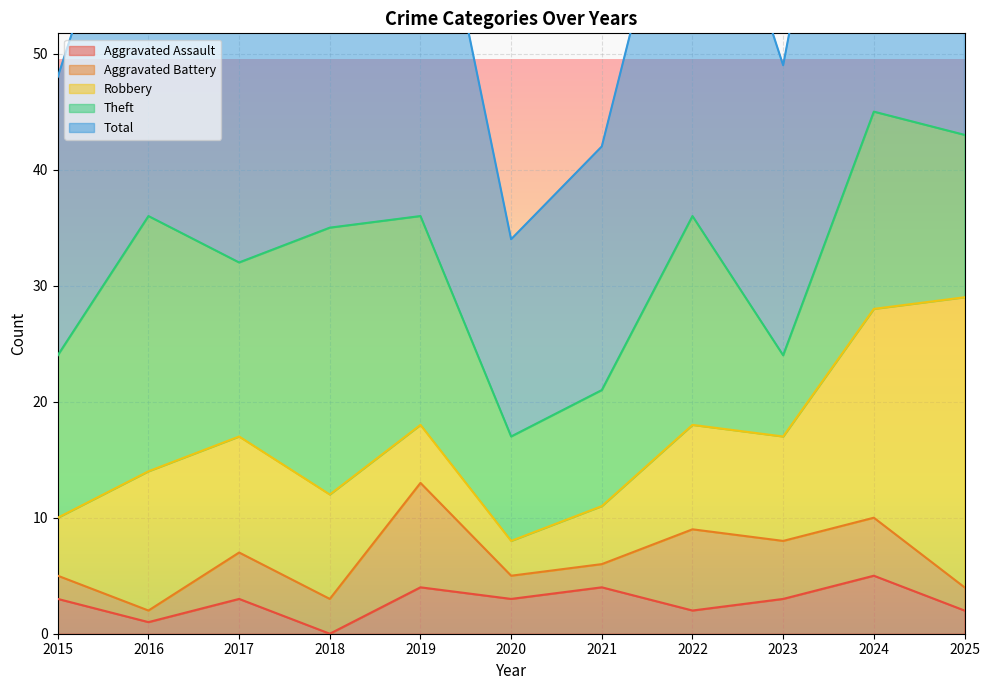

What is the value of the Robbery point at the 10th from the left?

18